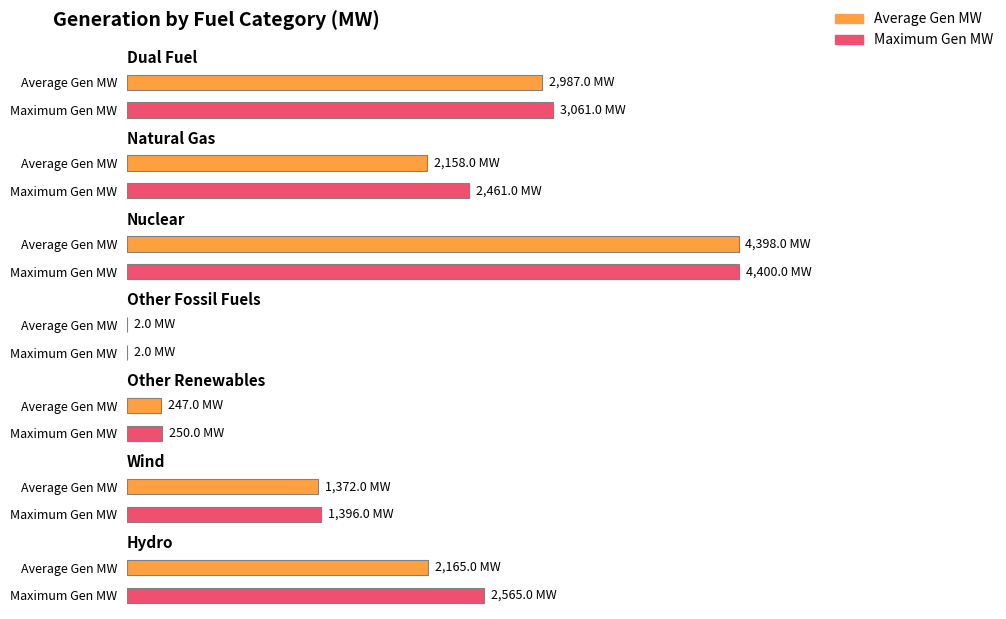

At which category is the sum across all series the highest?

Nuclear